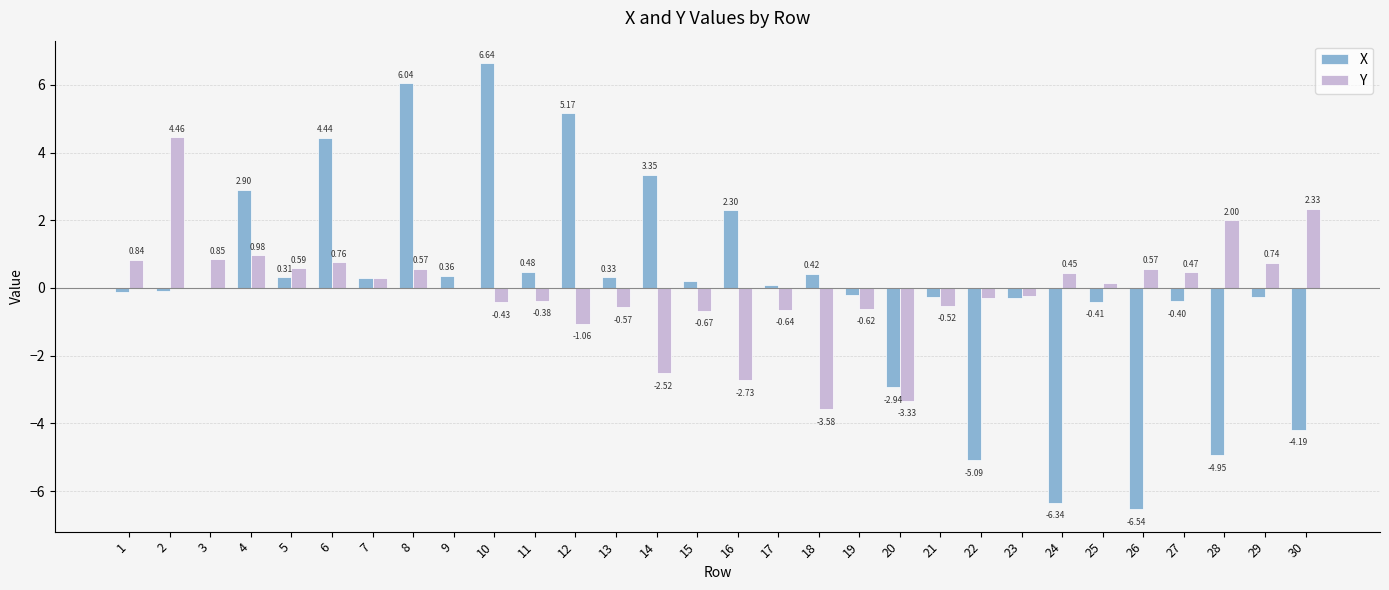

Between 2 and 15, which series saw the biggest shift?

Y